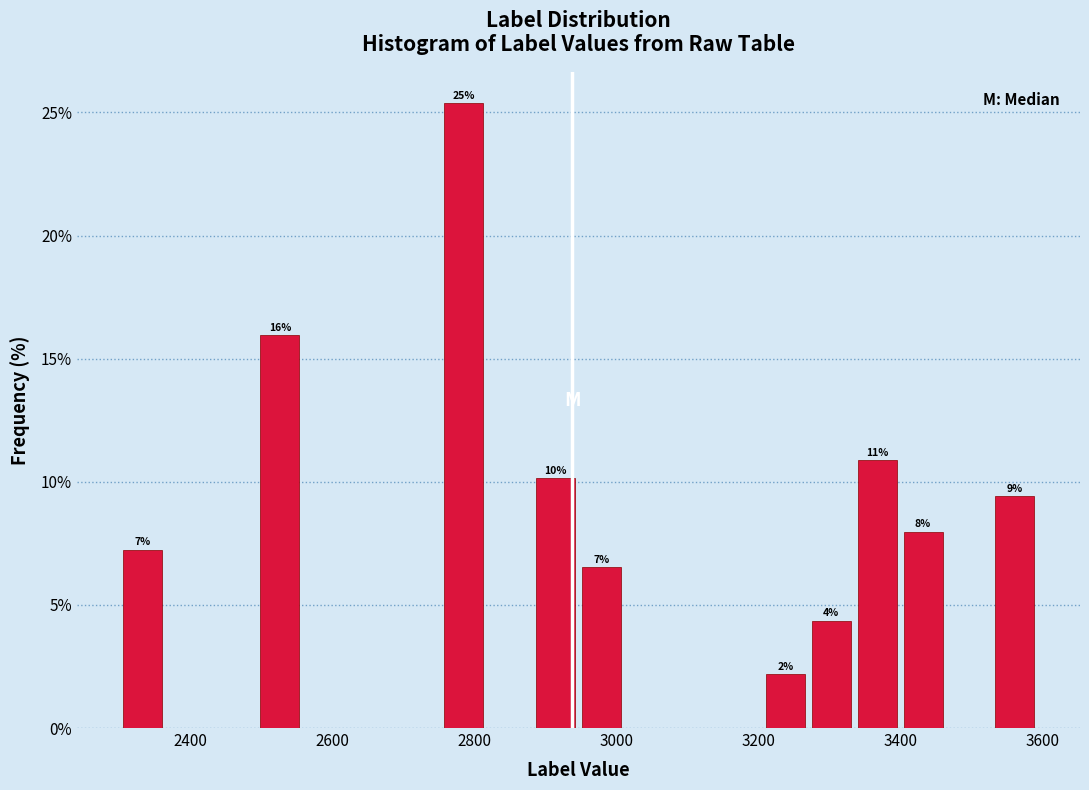

Around what value on the x-axis is the tallest bar? Give the approximate position of its centre, as read against the axis.

2780